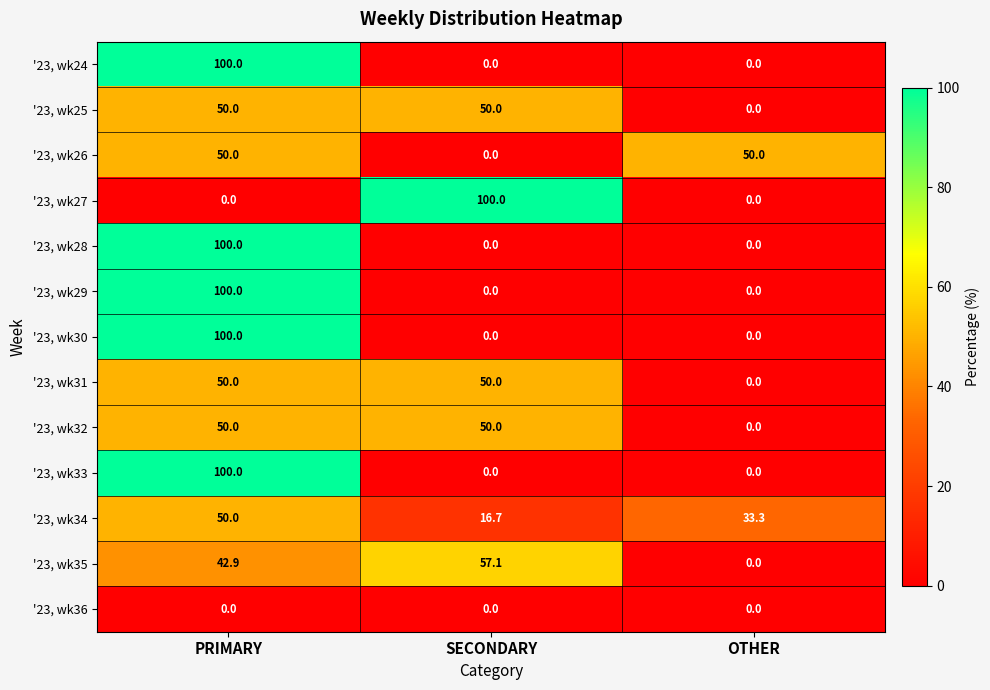

The value of '23, wk25 at PRIMARY is 50.0. True or false?

True